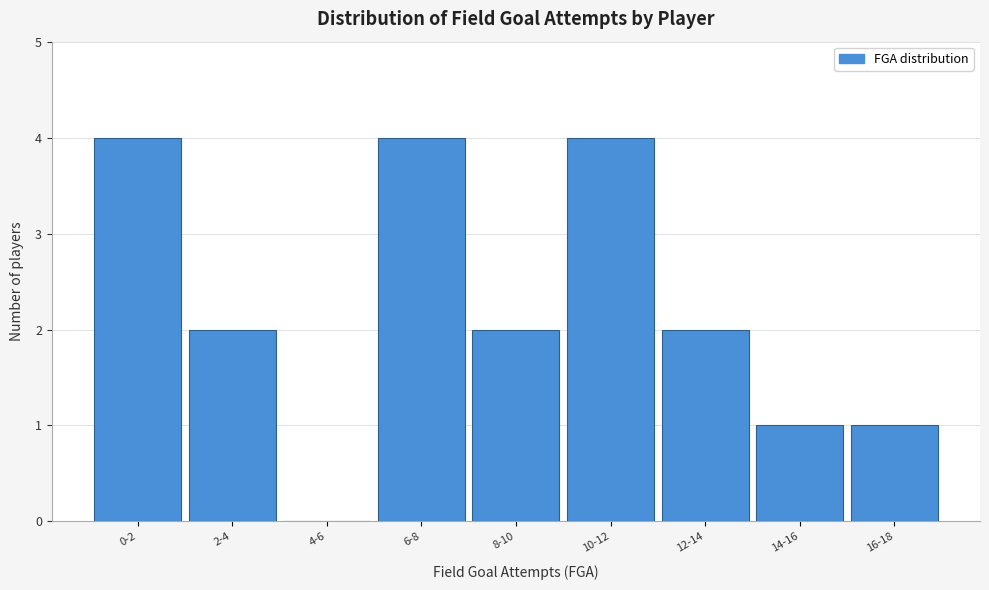

Reading left to right, extract all data points from this chart.

0-2=4	2-4=2	4-6=0	6-8=4	8-10=2	10-12=4	12-14=2	14-16=1	16-18=1